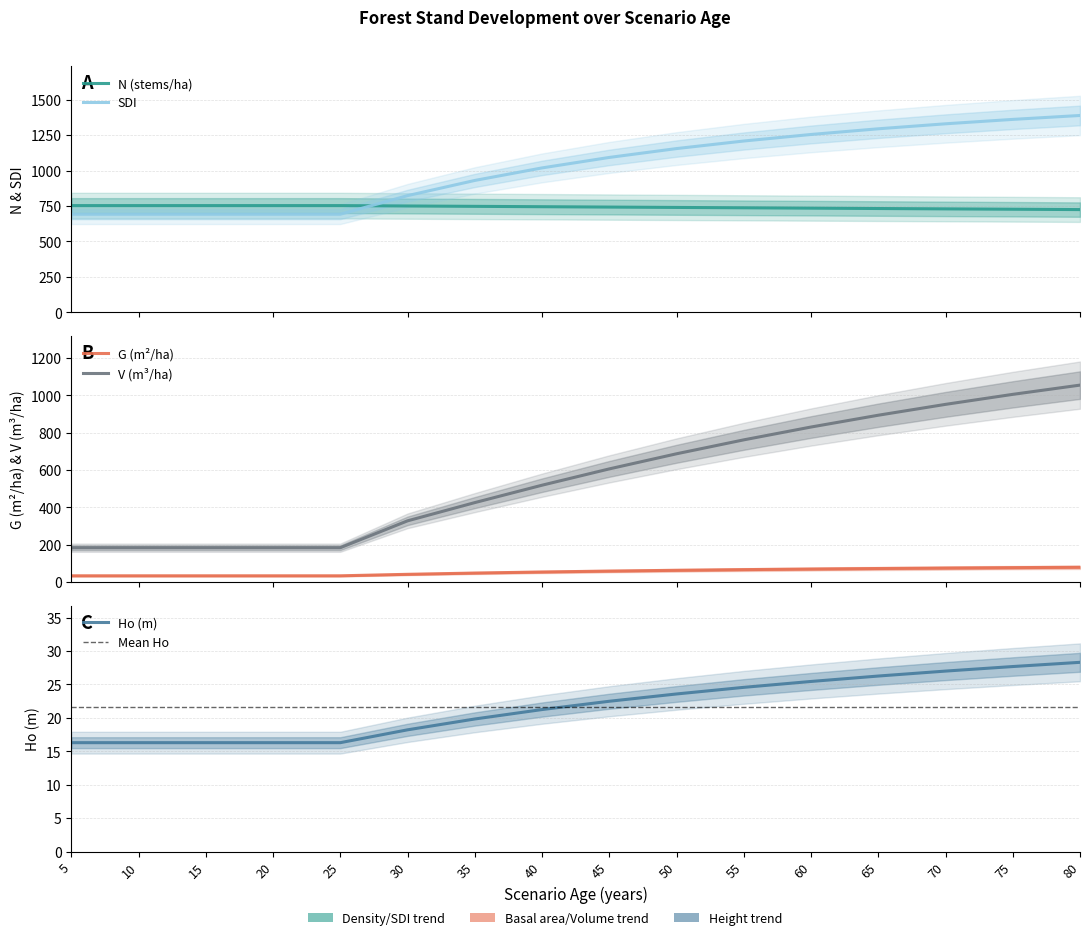

Which series has the largest range (max minus min)?

V_con_corteza